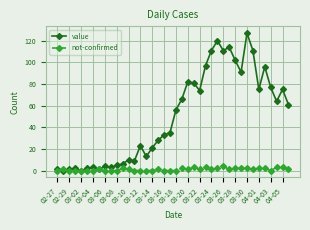

True or false: not-confirmed has more than 1 points higher than both neighbors.

True